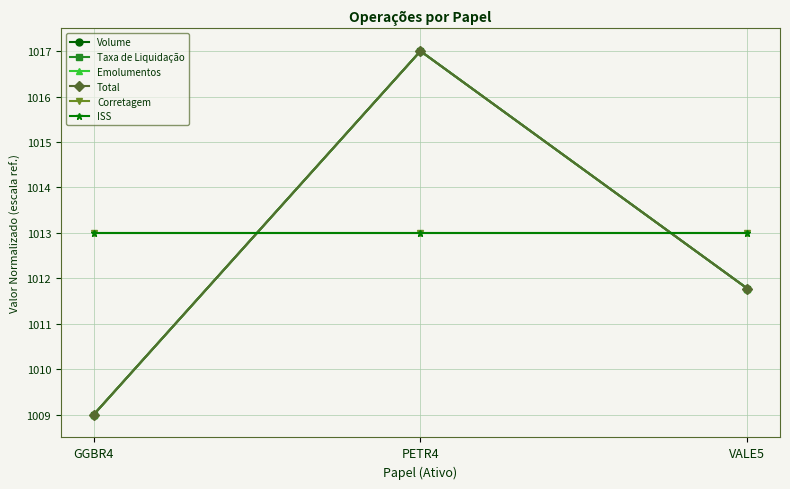

What is the lowest value of the Corretagem series?

1013.0